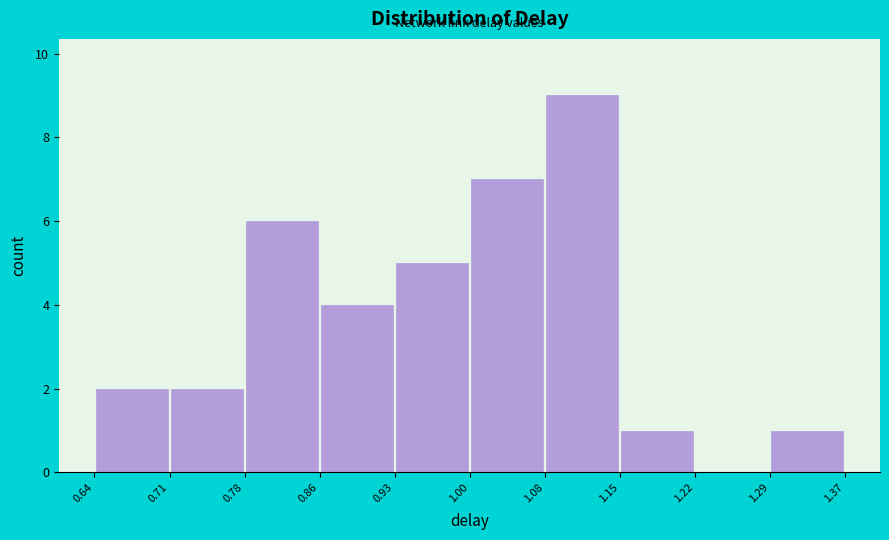

How tall is the bar that spans 0.64 to 0.71 on the x-axis? The values are not printed on the chart, so give them approximately, as read against the axis.

2